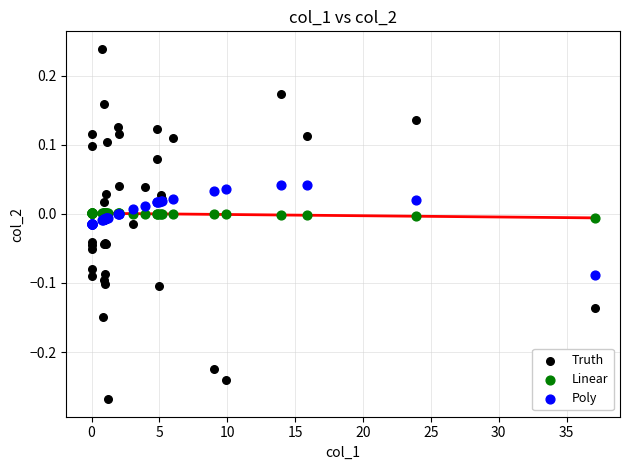

What are all the series names shown in the legend?

Truth, Linear, Poly